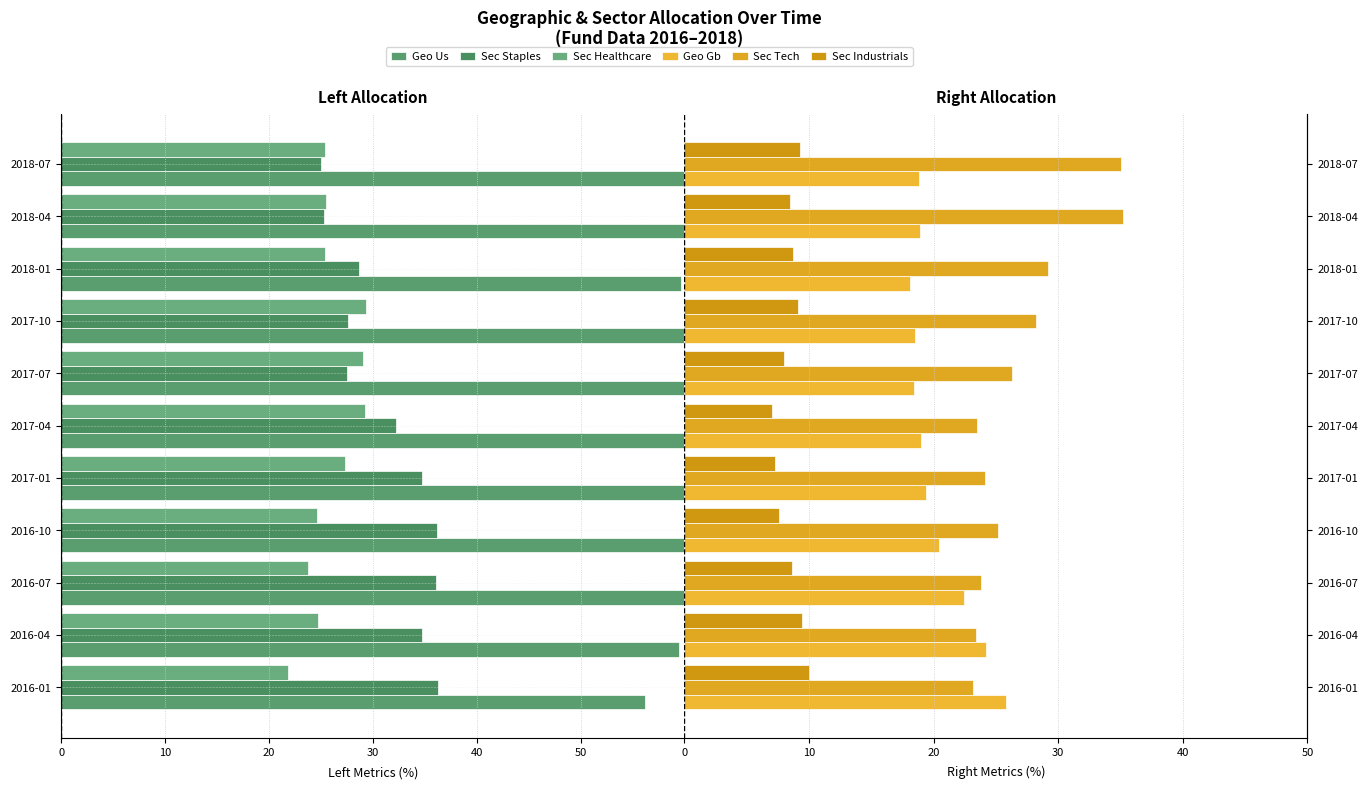

What is the difference between the maximum and minimum values in the Sec Industrials series?

3.0